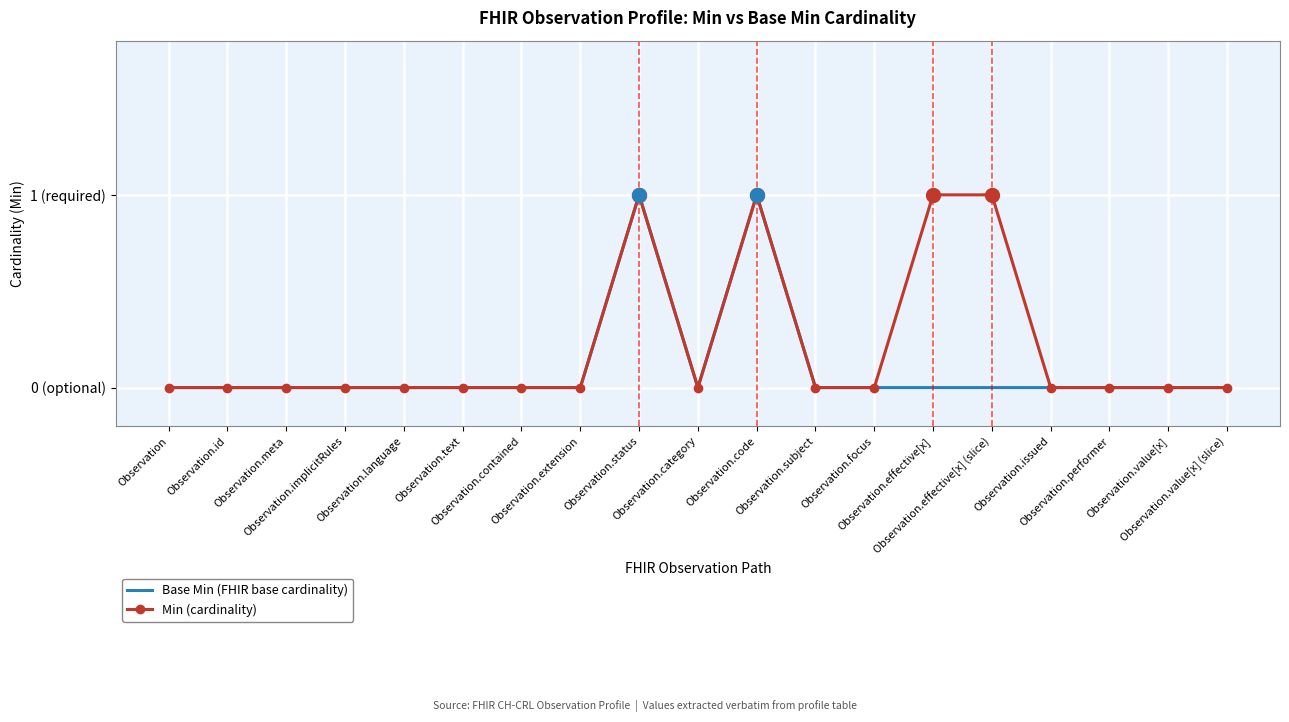

What are all the series names shown in the legend?

Base Min (FHIR base cardinality), Min (cardinality)